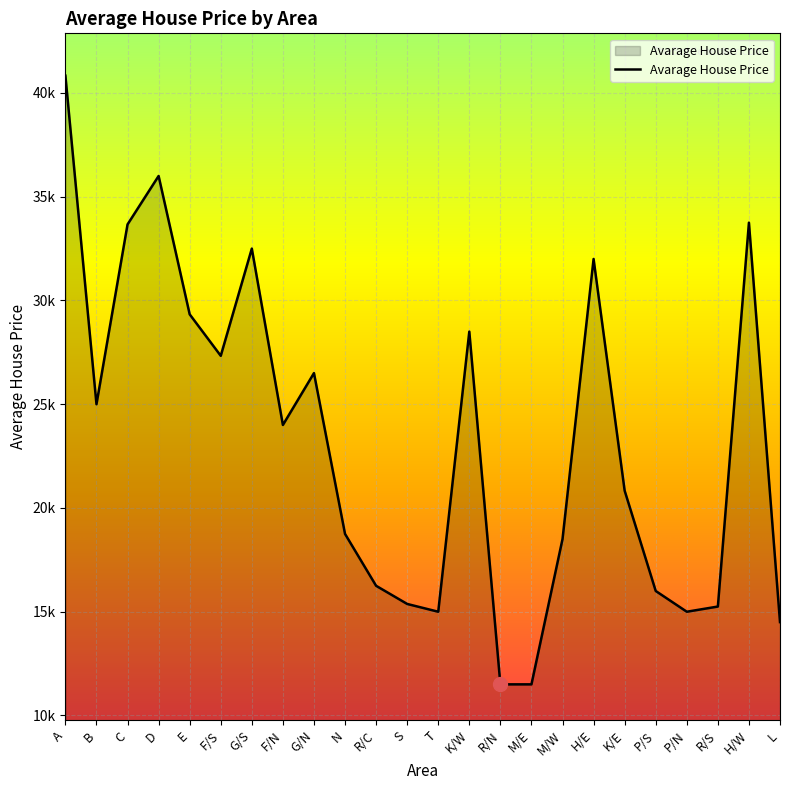

What is the average value?

23245